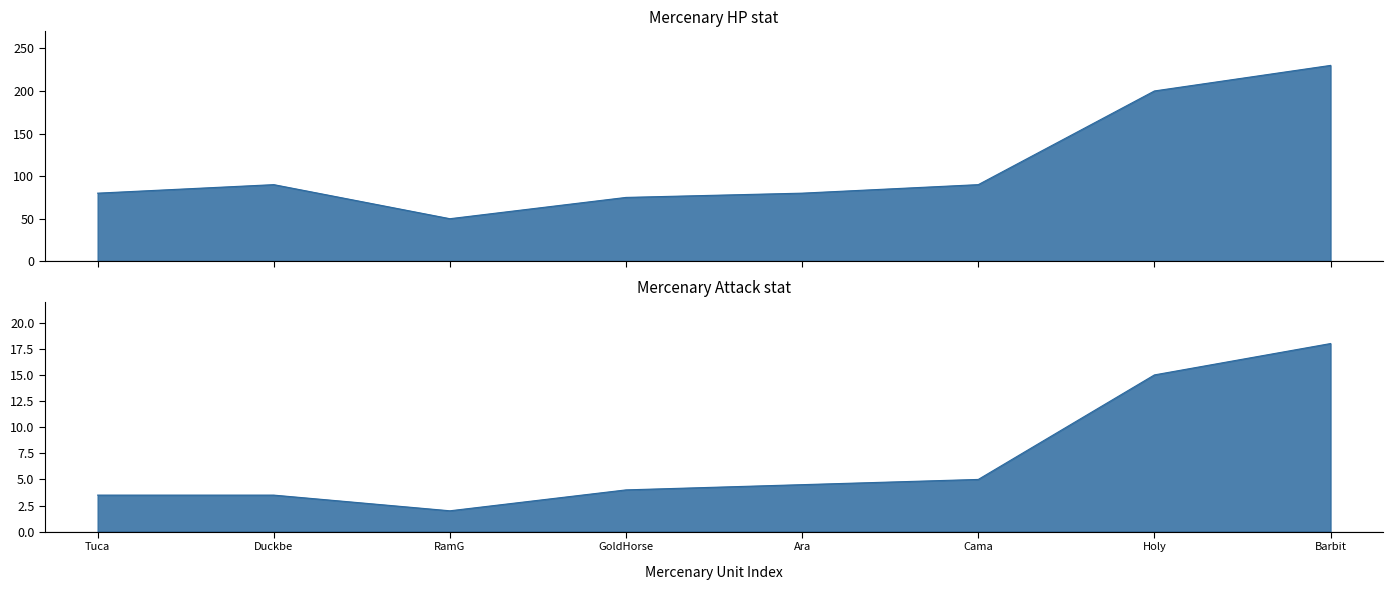

Which category has the lowest value in the HP series?

RamG